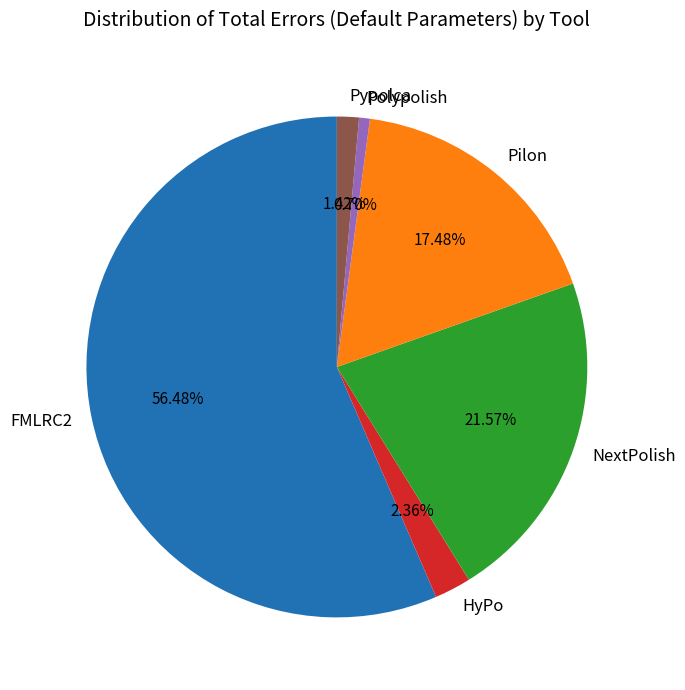

Does NextPolish represent more than half of the total?

No